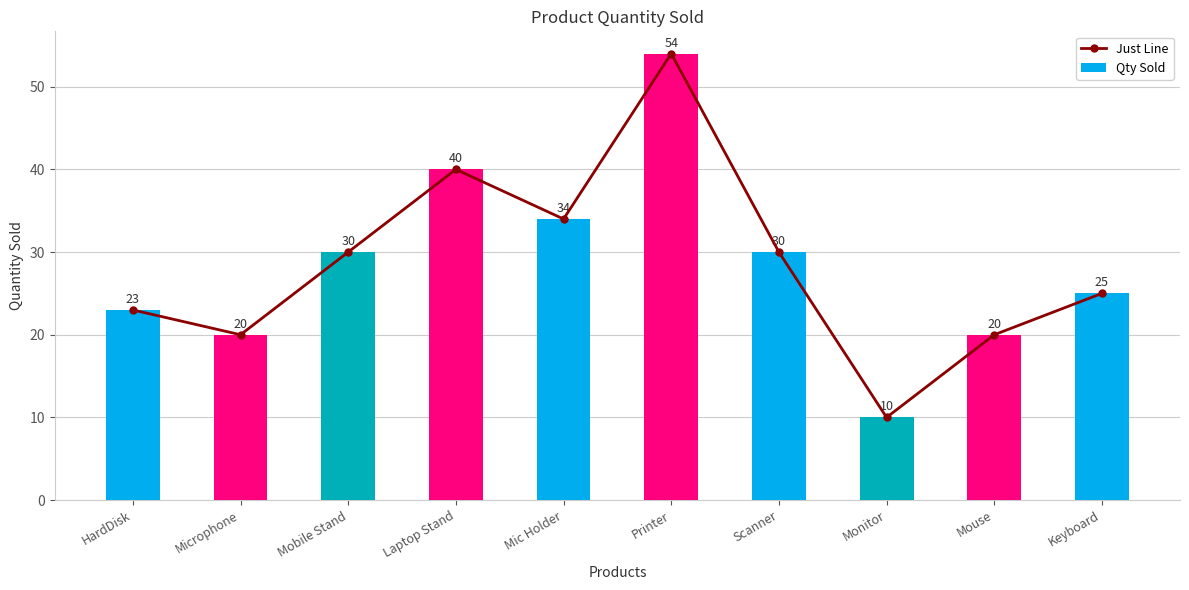

What is the label of the 5th bar from the right?

Printer